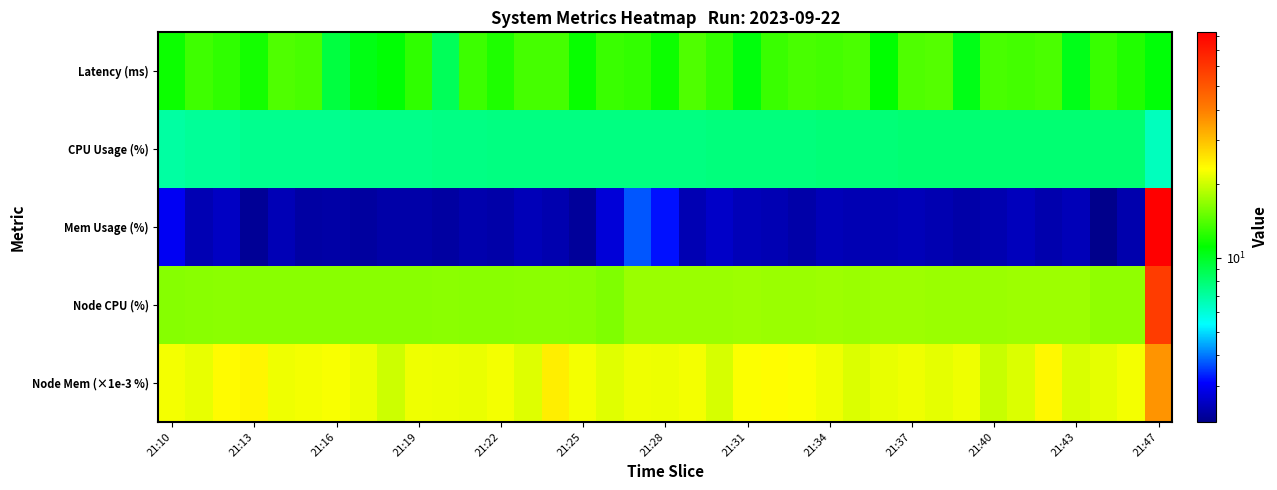

Which series has the widest spread of values?

Mem Usage (%)